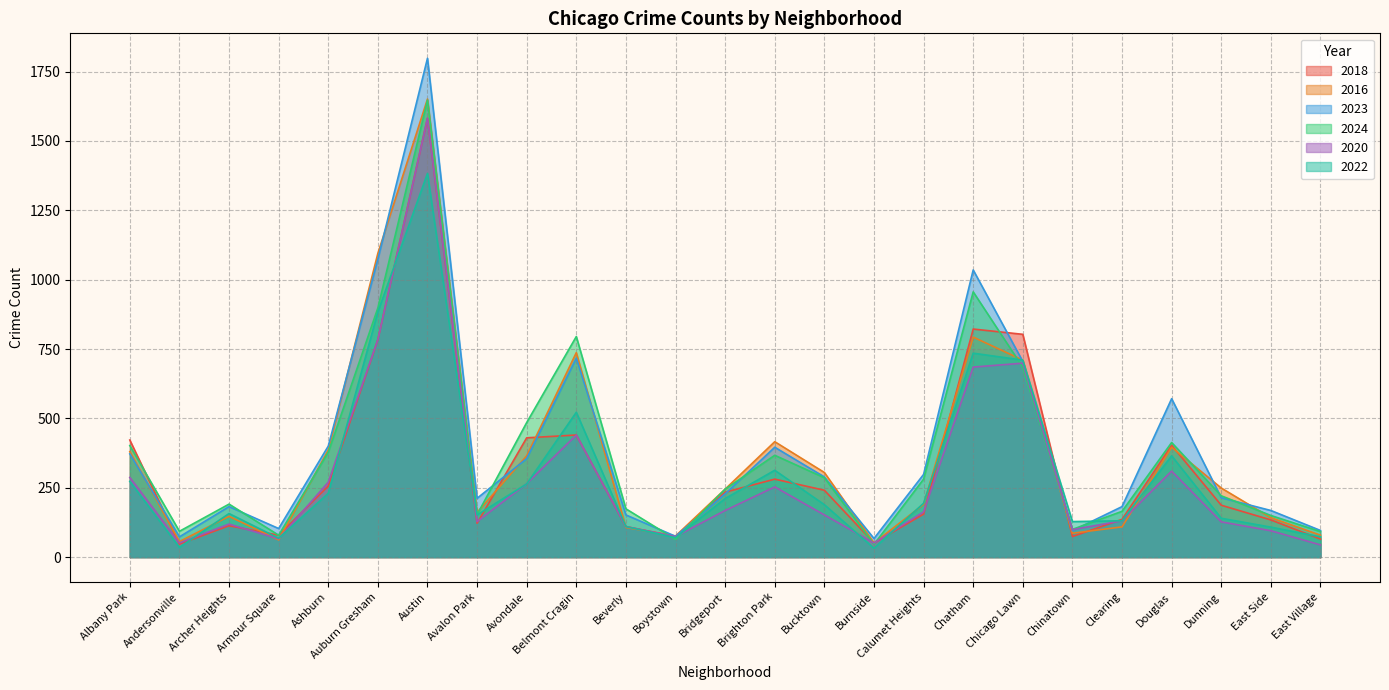

What is the label of the 24th point from the left?

East Side